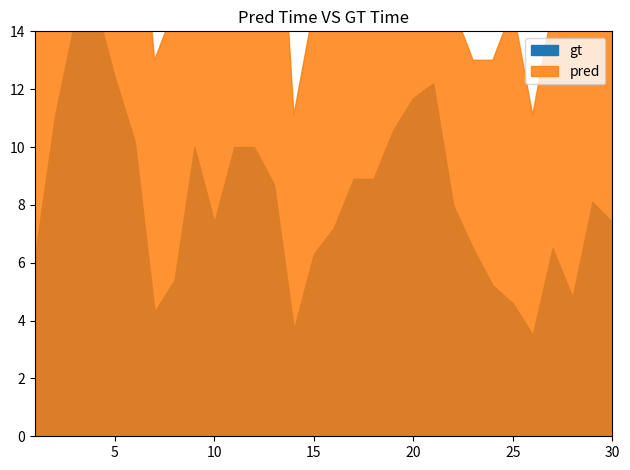

True or false: gt and pred cross at least once.

False